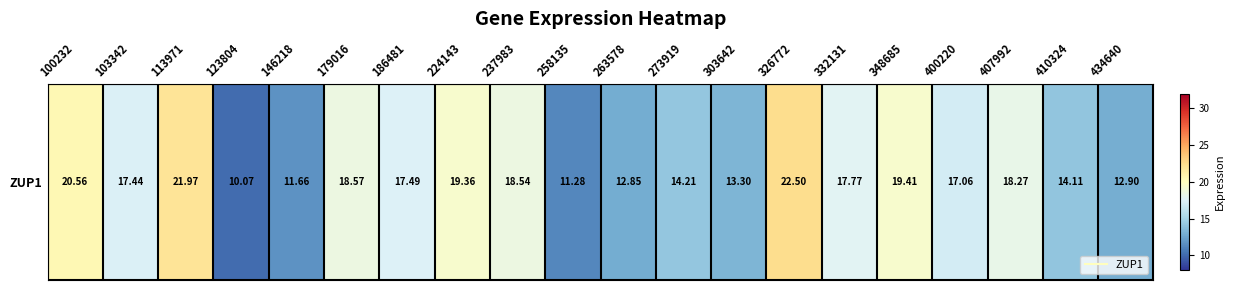

What value does the data have at 263578?

12.8